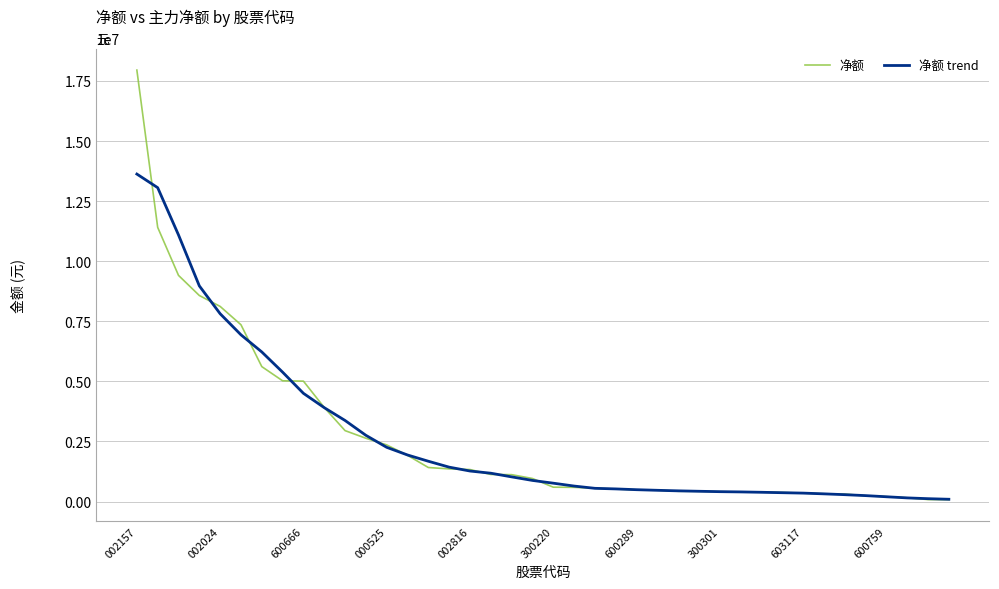

Rank the series by their maximum value, from lowest to highest.

净额 trend, 净额